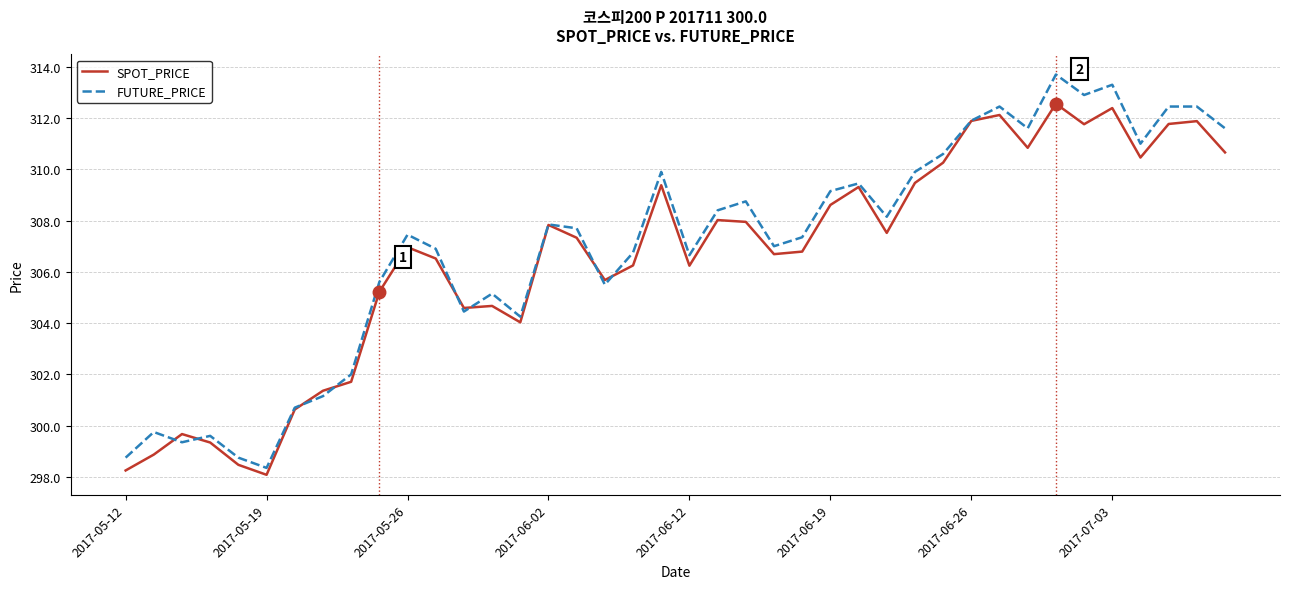

What is the minimum value for SPOT_PRICE?

298.1